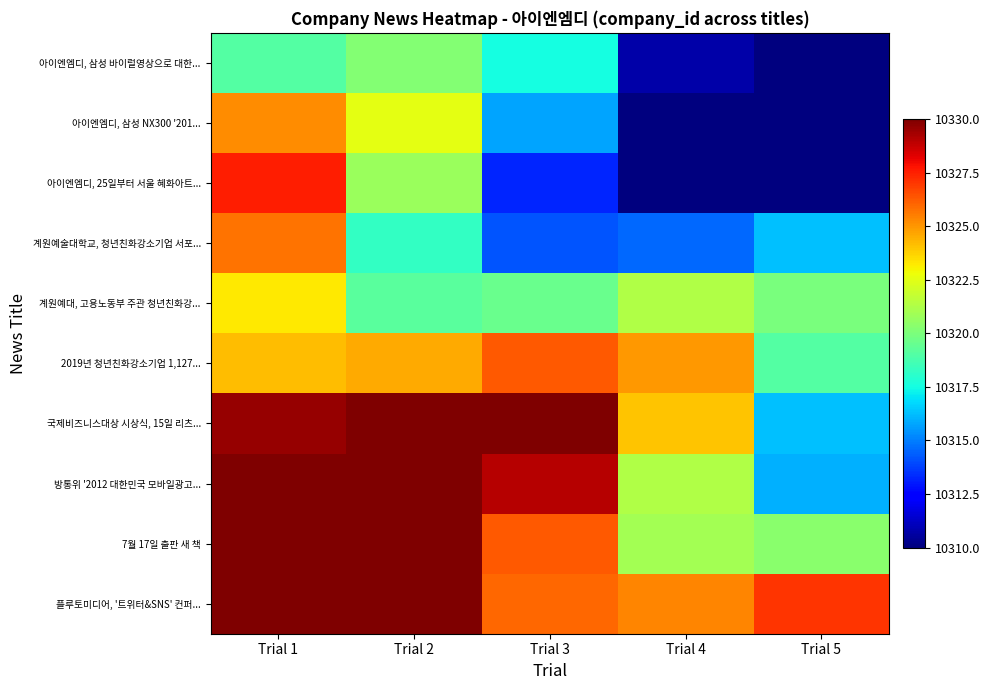

Reading right to left, transcribe all the data shown in this chart.

아이엔엠디, 삼성 바이럴영상으로 대한...: Trial 5=10303.2	Trial 4=10310.7	Trial 3=10317.5	Trial 2=10320.2	Trial 1=10319.0
아이엔엠디, 삼성 NX300 '201...: Trial 5=10304.2	Trial 4=10308.2	Trial 3=10315.7	Trial 2=10322.5	Trial 1=10325.2
아이엔엠디, 25일부터 서울 혜화아트...: Trial 5=10309.6	Trial 4=10309.2	Trial 3=10313.2	Trial 2=10320.7	Trial 1=10327.5
계원예술대학교, 청년친화강소기업 서포...: Trial 5=10316.3	Trial 4=10314.6	Trial 3=10314.2	Trial 2=10318.2	Trial 1=10325.7
계원예대, 고용노동부 주관 청년친화강...: Trial 5=10319.9	Trial 4=10321.3	Trial 3=10319.6	Trial 2=10319.2	Trial 1=10323.2
2019년 청년친화강소기업 1,127...: Trial 5=10319.1	Trial 4=10324.9	Trial 3=10326.3	Trial 2=10324.6	Trial 1=10324.2
국제비즈니스대상 시상식, 15일 리츠...: Trial 5=10316.3	Trial 4=10324.1	Trial 3=10329.9	Trial 2=10331.3	Trial 1=10329.6
방통위 '2012 대한민국 모바일광고...: Trial 5=10316.0	Trial 4=10321.3	Trial 3=10329.1	Trial 2=10334.9	Trial 1=10336.3
7월 17일 출판 새 책: Trial 5=10320.3	Trial 4=10321.0	Trial 3=10326.3	Trial 2=10334.1	Trial 1=10339.9
플루토미디어, '트위터&SNS' 컨퍼...: Trial 5=10327.1	Trial 4=10325.3	Trial 3=10326.0	Trial 2=10331.3	Trial 1=10339.1